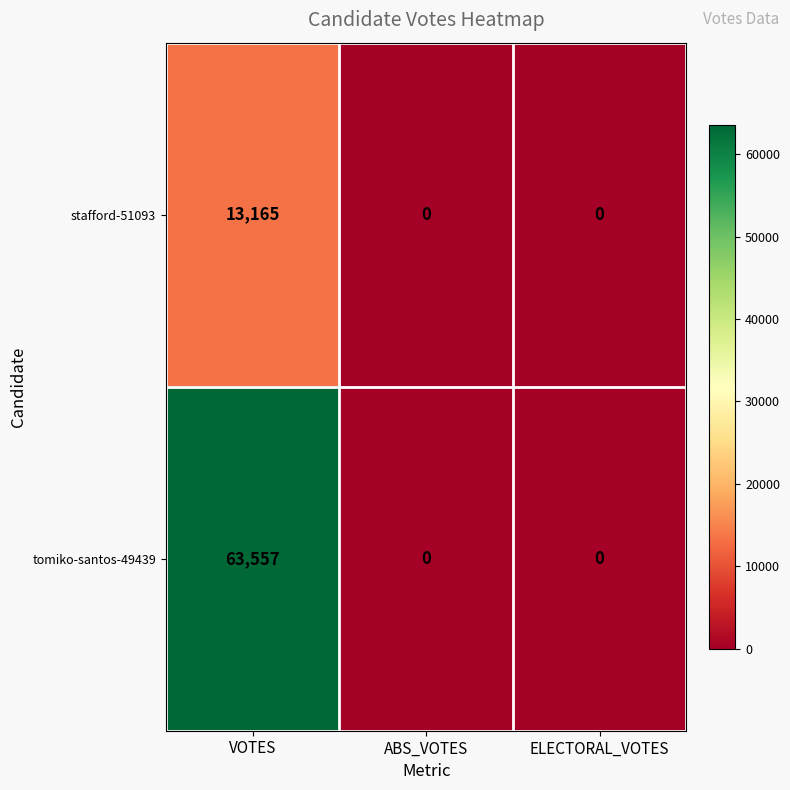

Which series has the largest total across all categories?

tomiko-santos-49439